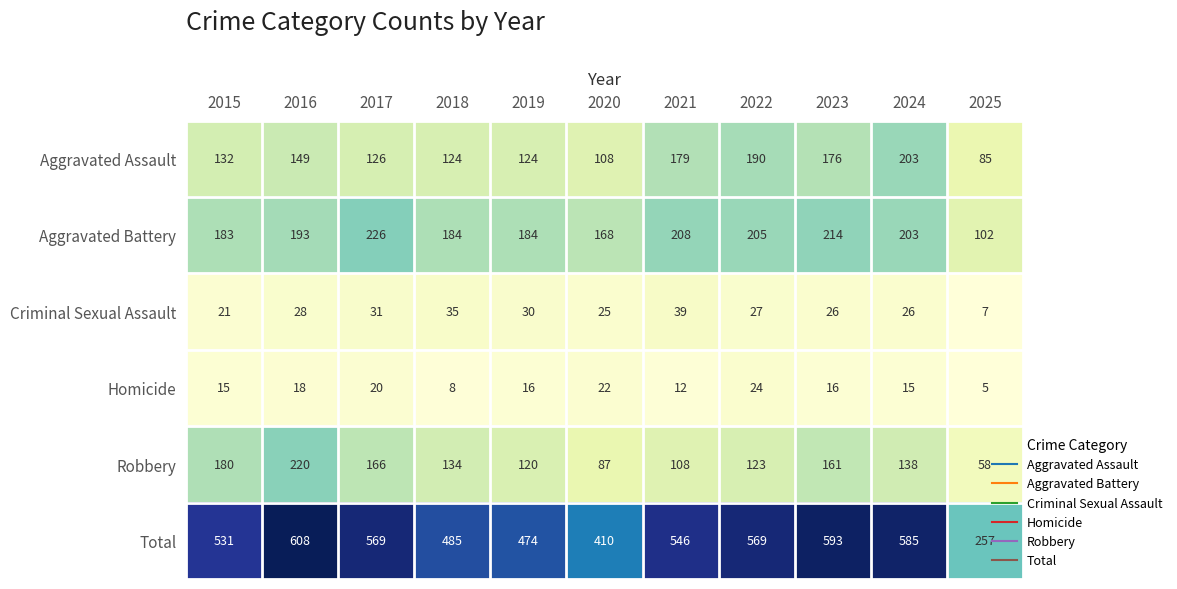

At which label does Homicide first exceed 16?

2016